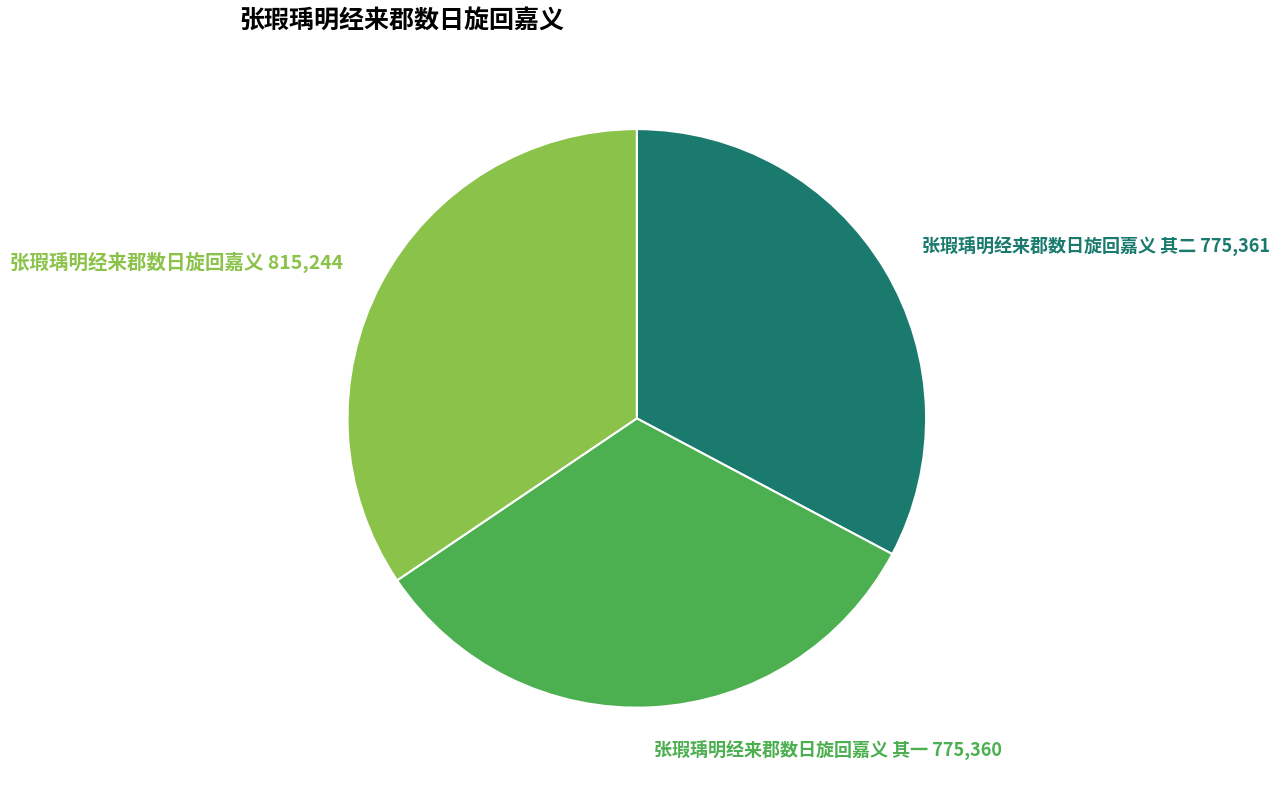

How many segments does this pie chart have?

3